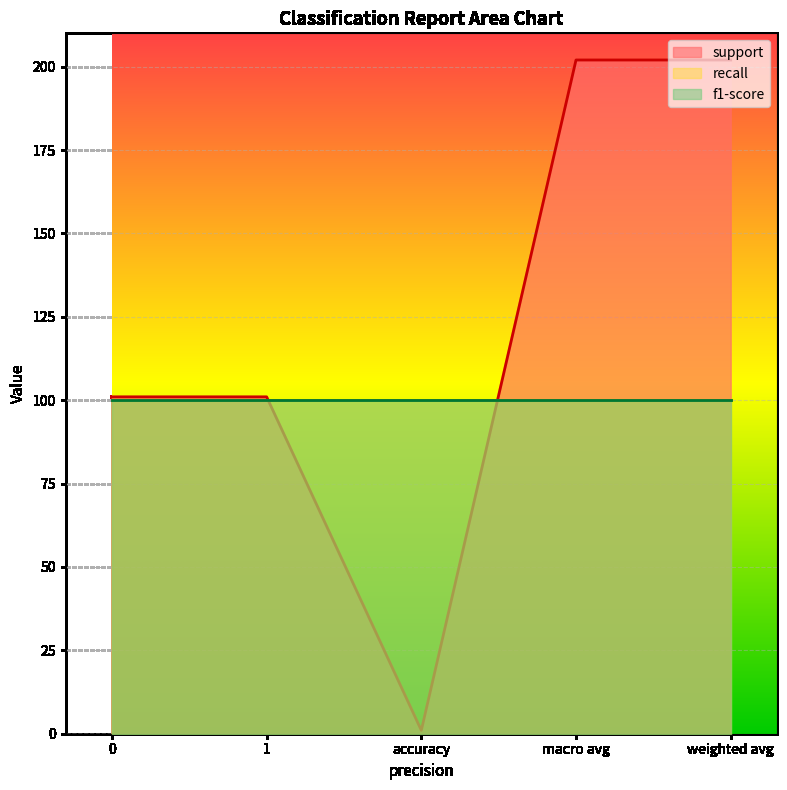

Does the chart display data point markers on the line(s)?

No